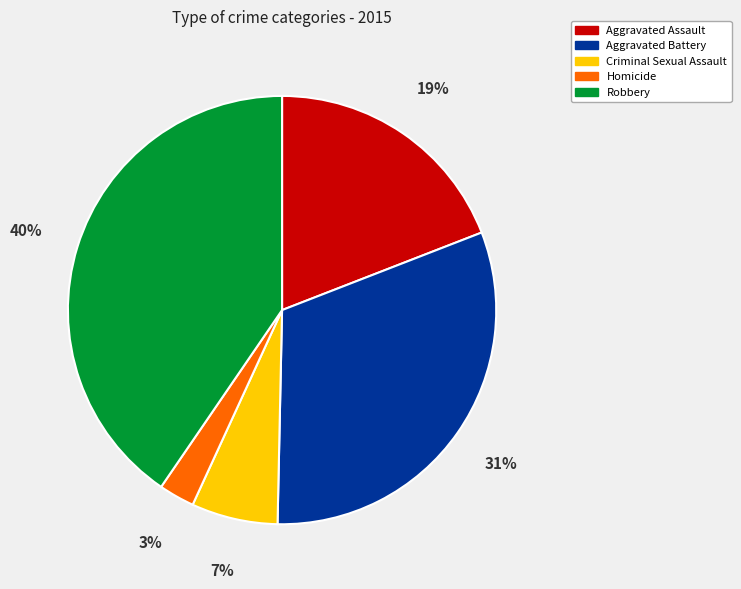

The Homicide slice represents 3% of the pie. True or false?

True